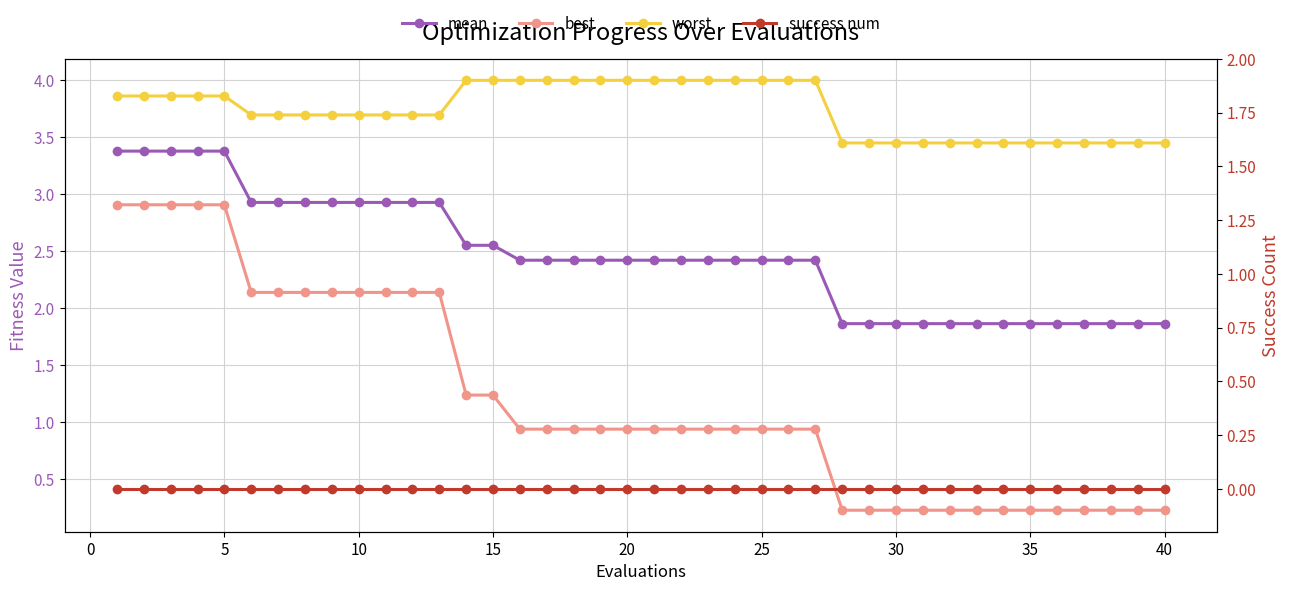

True or false: best has more than 0 interior local peaks.

False